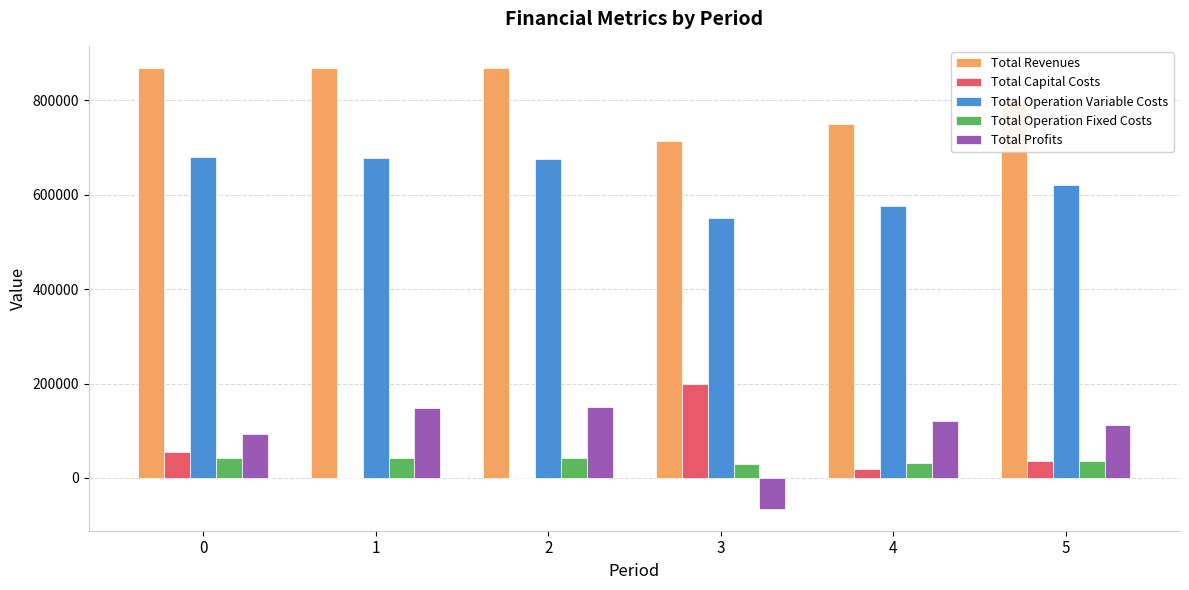

What is the highest value of the Total Revenues series?

868912.8